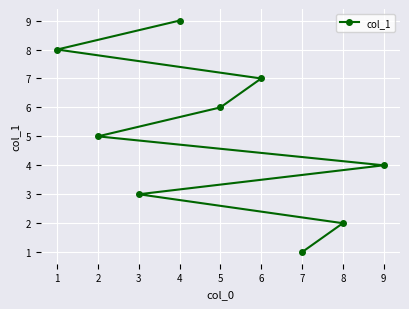

What is the sum of all values?

45